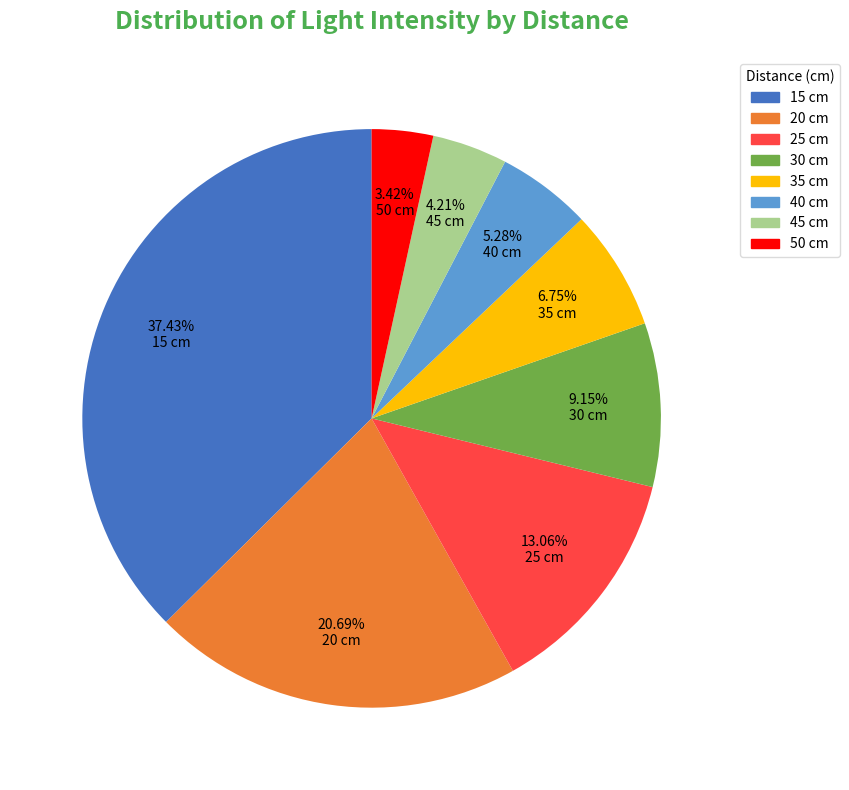

Which has a higher value, 50 cm or 40 cm?

40 cm